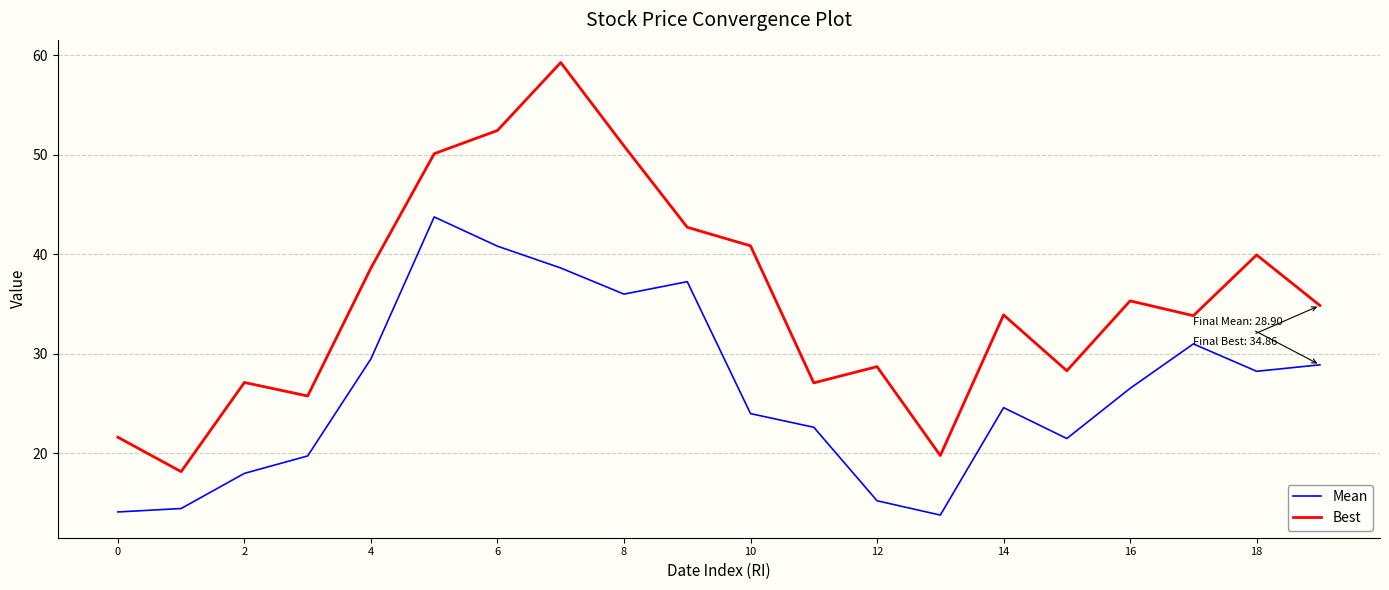

At how many categories does at least one series exceed 26?

16